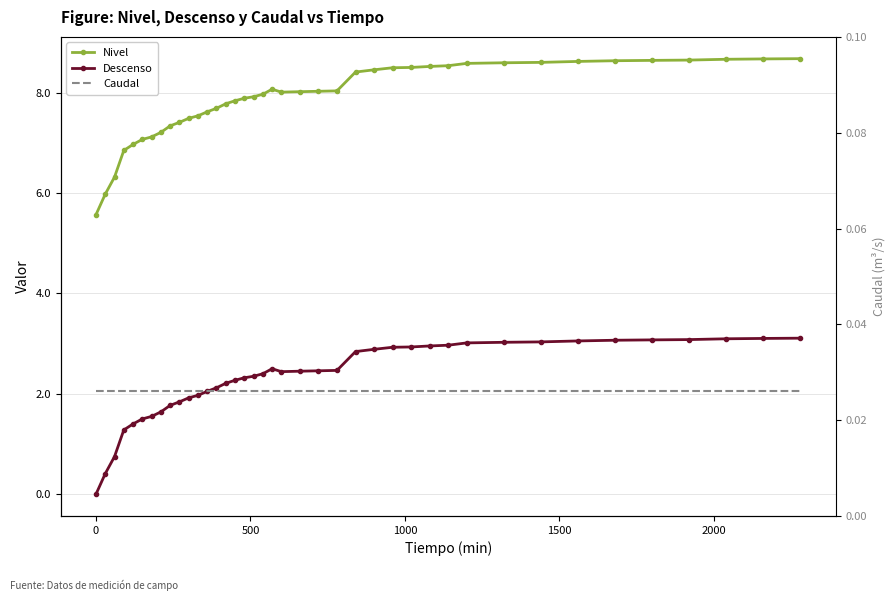

What is the sum of all Descenso values?

92.2